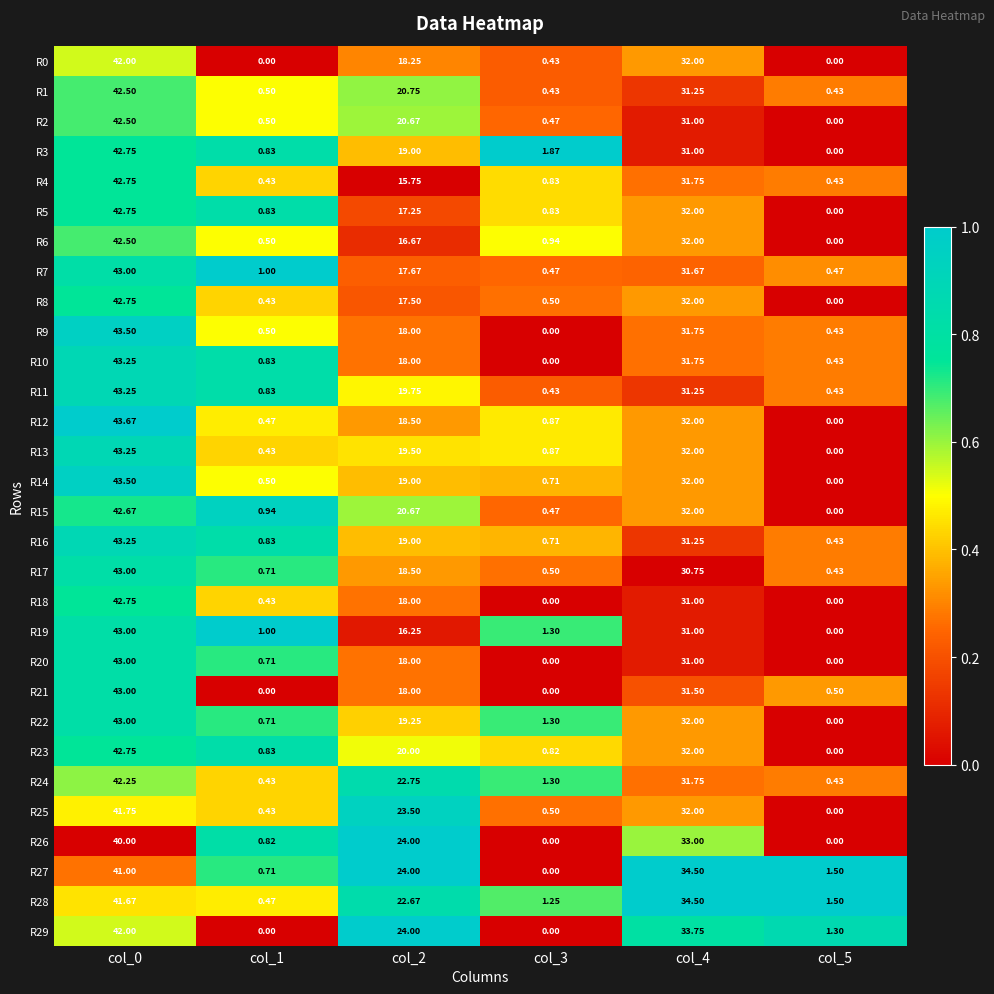

Is the value of R2 at col_4 greater than the value of R15 at col_0?

No